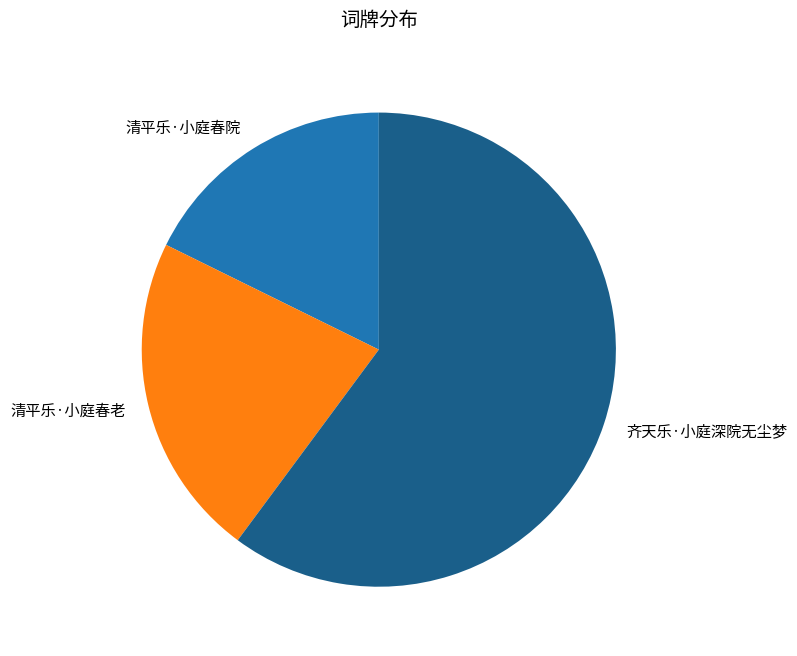

To the nearest percent, what is the combined percentage of 齐天乐·小庭深院无尘梦 and 清平乐·小庭春老?

82%